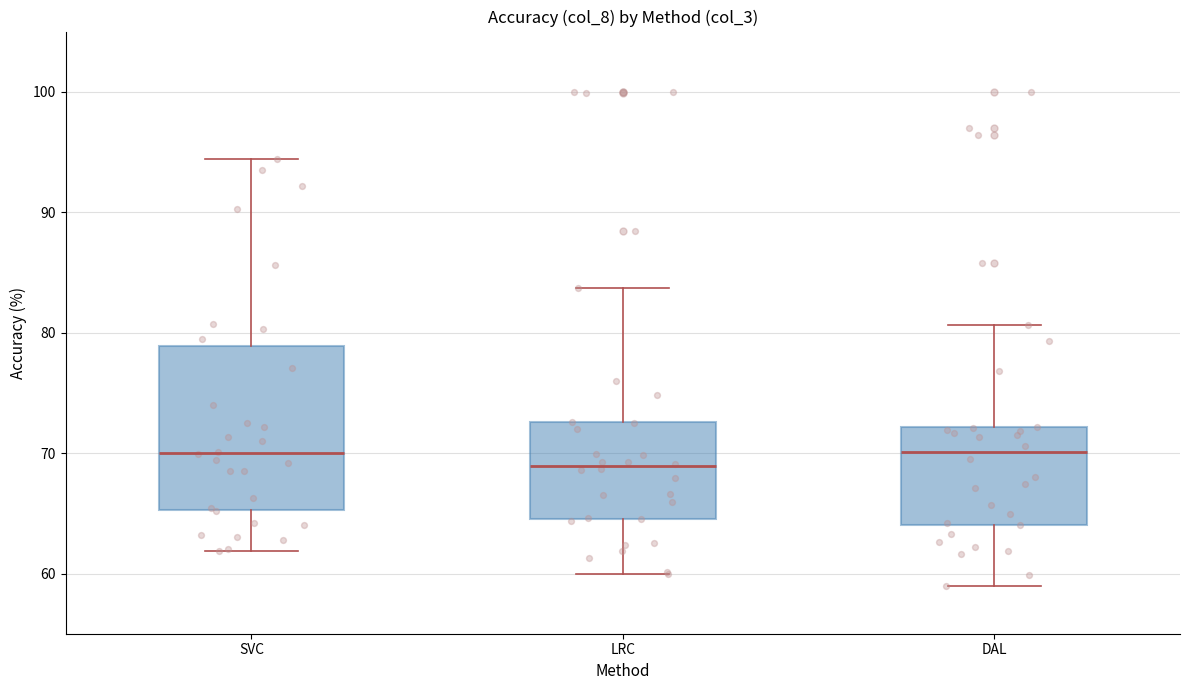

Reading left to right, read every box against the y-axis: the position of its median line, the range the box covers, and the ends of its whiskers. The values are not printed on the chart, so give them approximately, as read against the axis.

SVC: median 70, box 65 to 79, whiskers 62 to 94
LRC: median 69, box 65 to 73, whiskers 60 to 84
DAL: median 70, box 64 to 72, whiskers 59 to 81